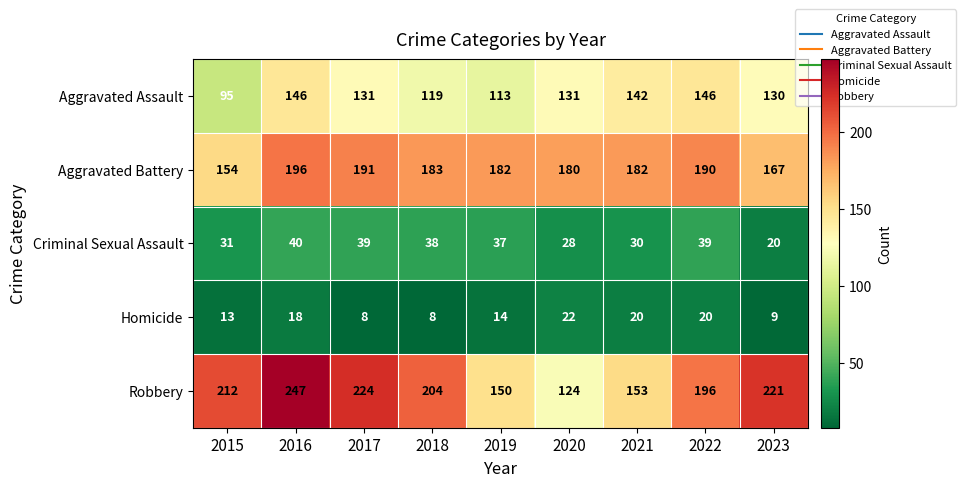

Count the number of data series in this chart.

5